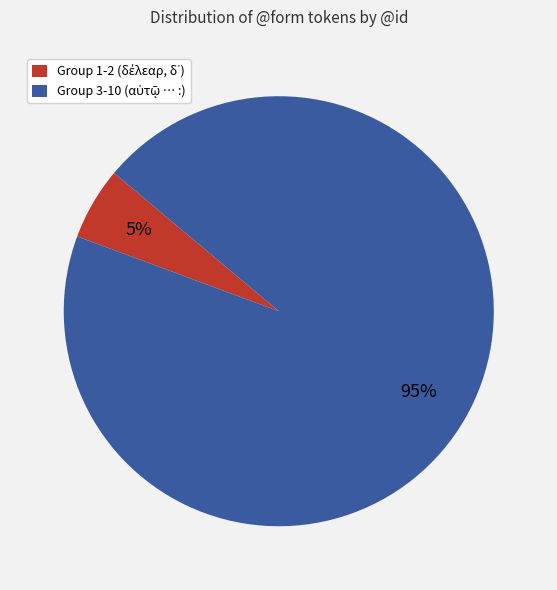

Is there a majority slice in this chart?

Yes